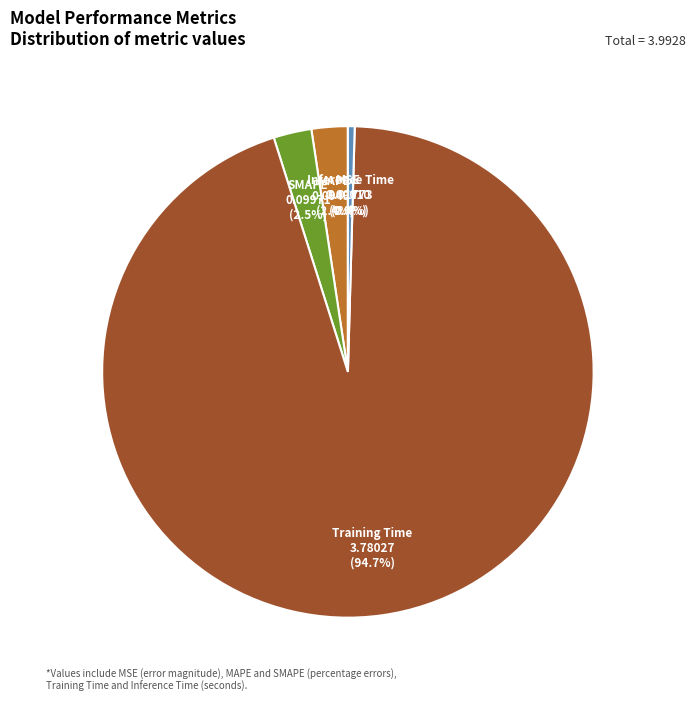

Between Inference Time and Training Time, which is larger?

Training Time